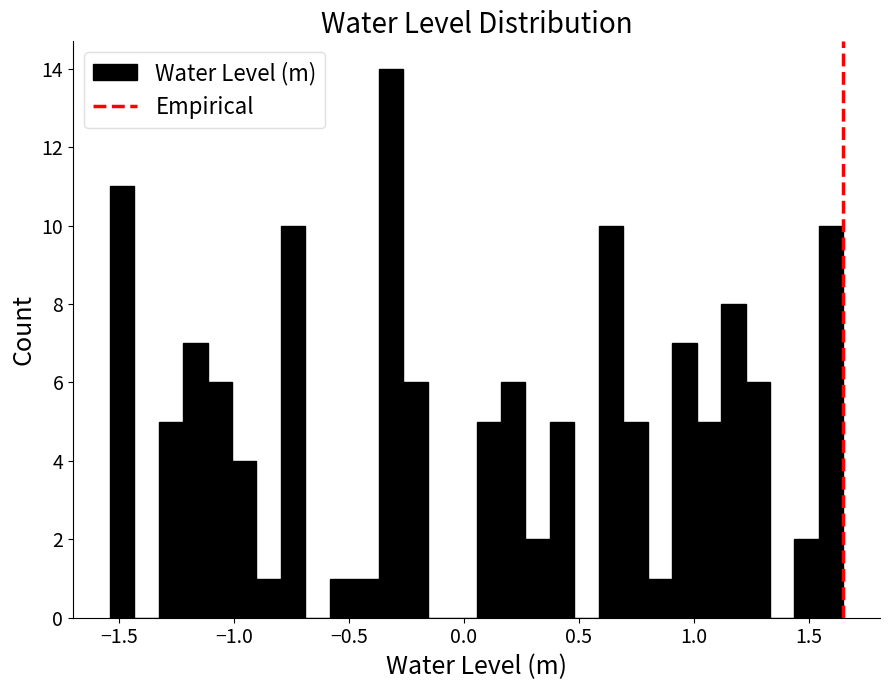

Read against the x-axis, roughly where is the centre of the tallest bar?

-0.30